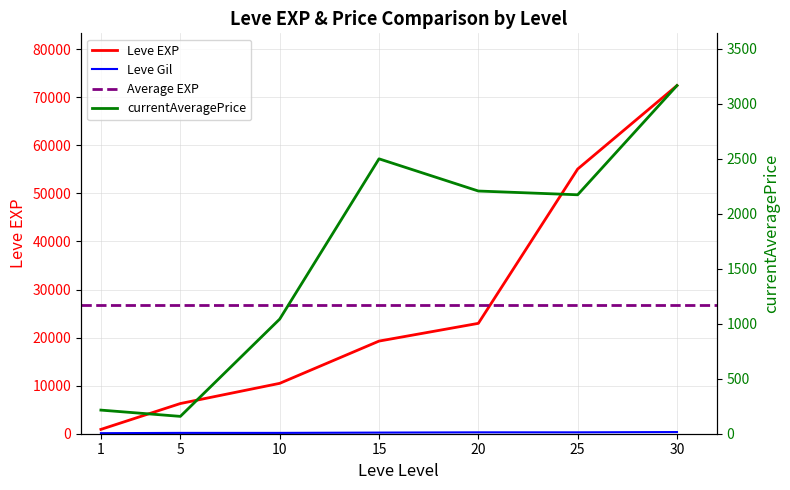

At which label does Leve Gil first exceed 235?

20